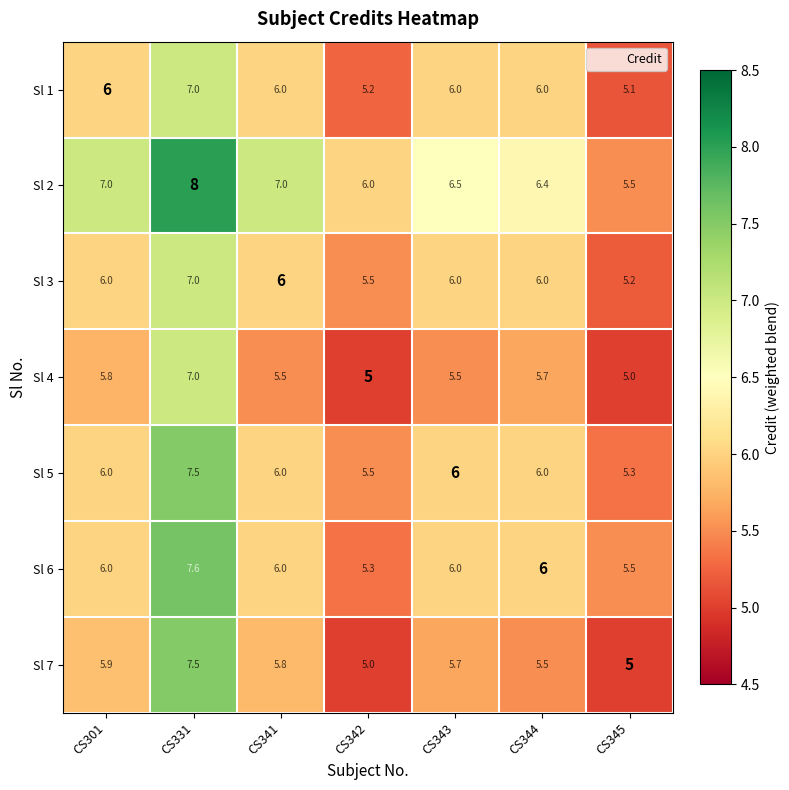

What is the average value of the Sl 4 series?

5.6